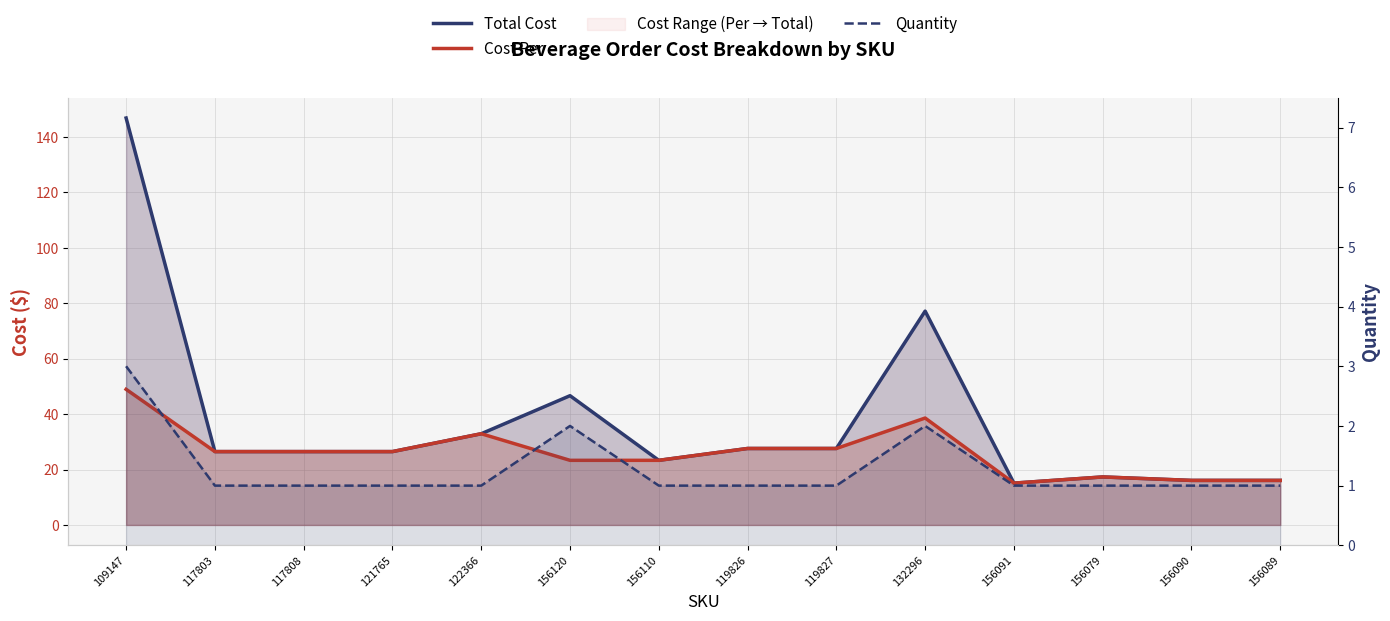

How many categories are shown in the chart?

14